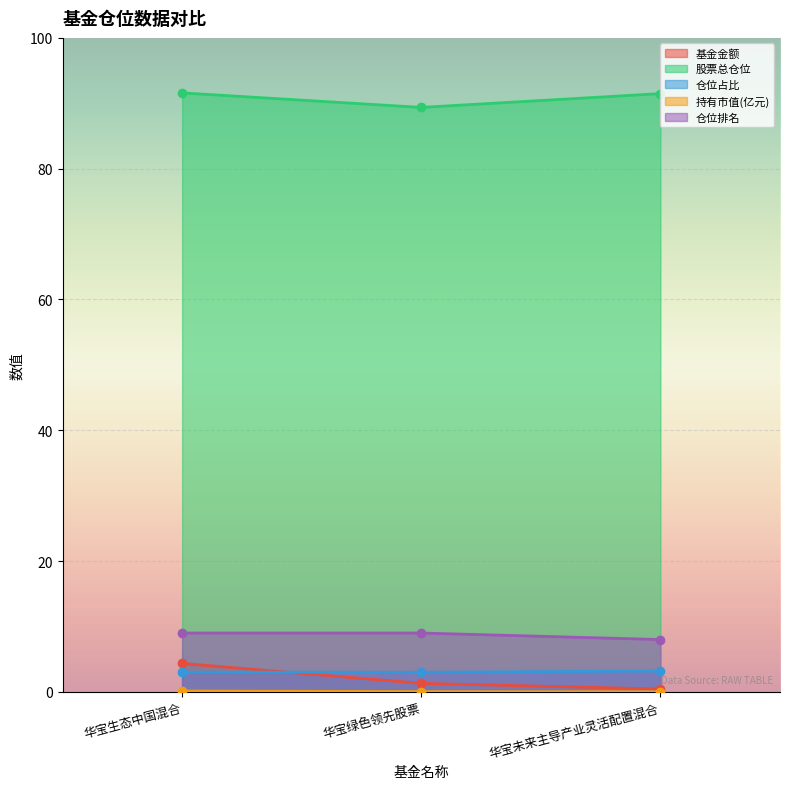

At which category is the sum across all series the highest?

华宝生态中国混合